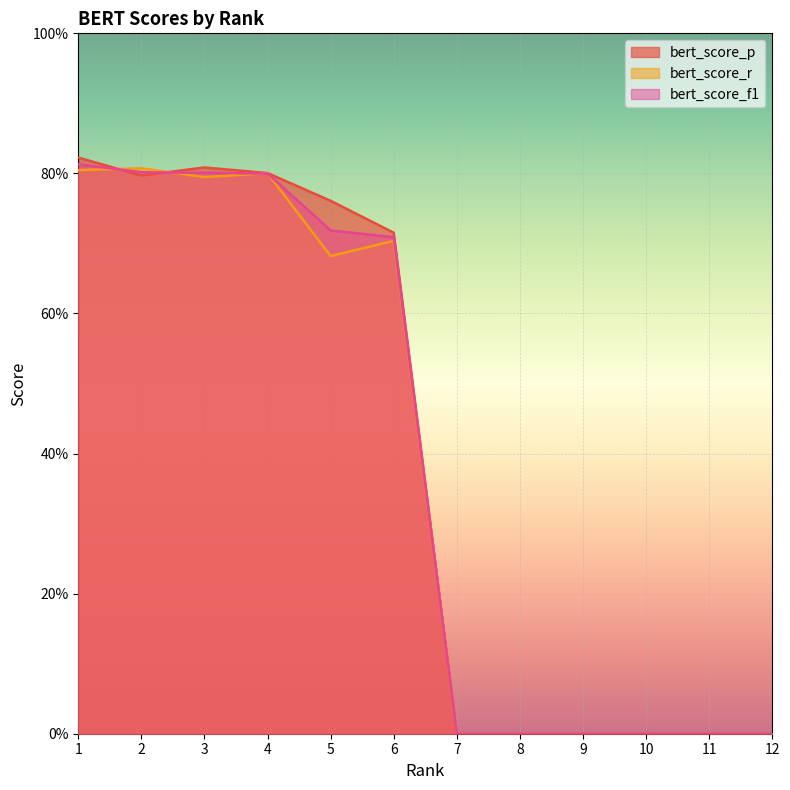

What is the difference between the maximum and second lowest values in the bert_score_r series?

0.8